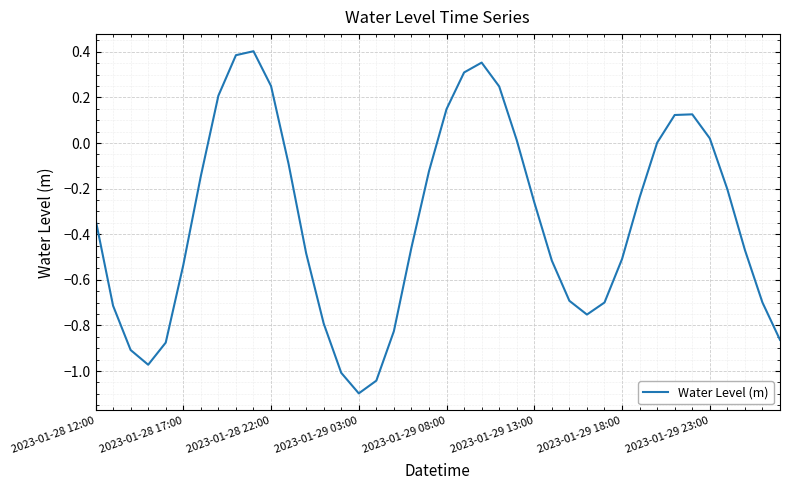

What is the minimum value shown in the chart?

-1.1